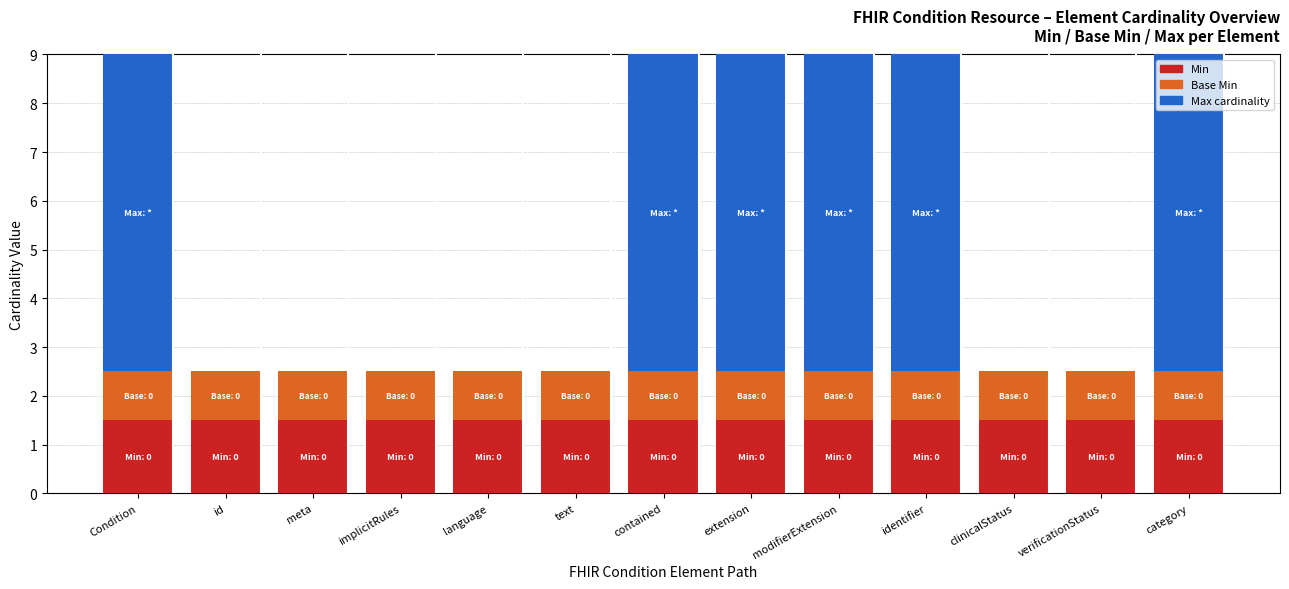

What is the total value across all series at extension?

9.0